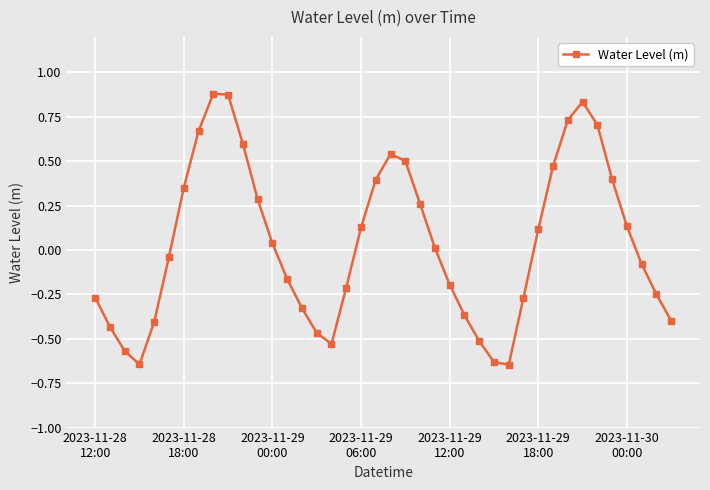

True or false: there are more than 1 points higher than both neighbors.

True